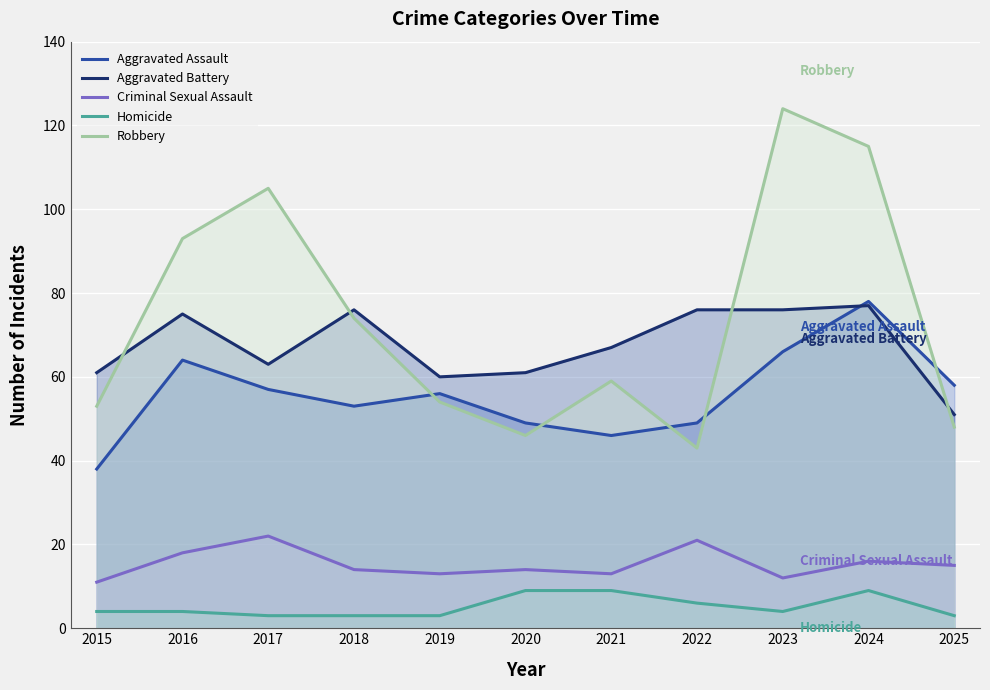

How many lines are shown in the chart?

5